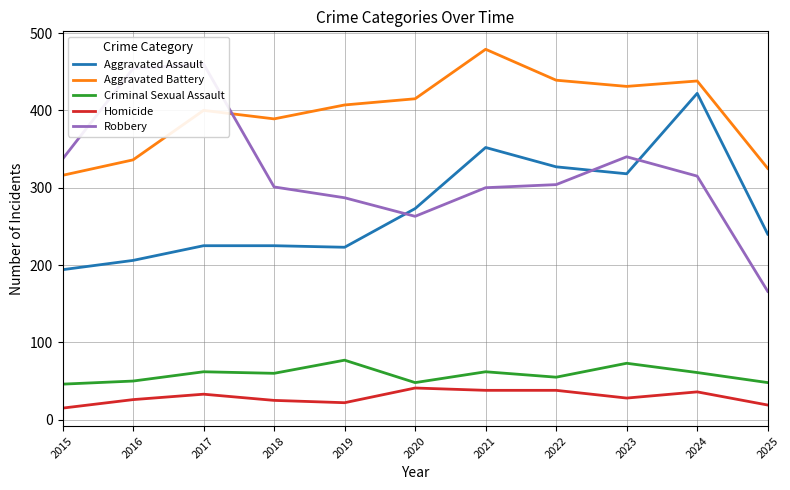

Reading left to right, transcribe all the data shown in this chart.

Aggravated Assault: 194	206	225	225	223	273	352	327	318	422	240
Aggravated Battery: 316	336	400	389	407	415	479	439	431	438	325
Criminal Sexual Assault: 46	50	62	60	77	48	62	55	73	61	48
Homicide: 15	26	33	25	22	41	38	38	28	36	19
Robbery: 337	454	460	301	287	263	300	304	340	315	166